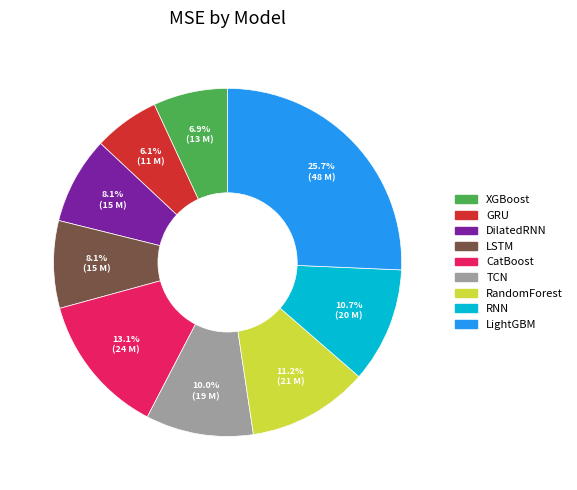

To the nearest percent, what is the difference between the RandomForest and CatBoost slice percentages?

2%